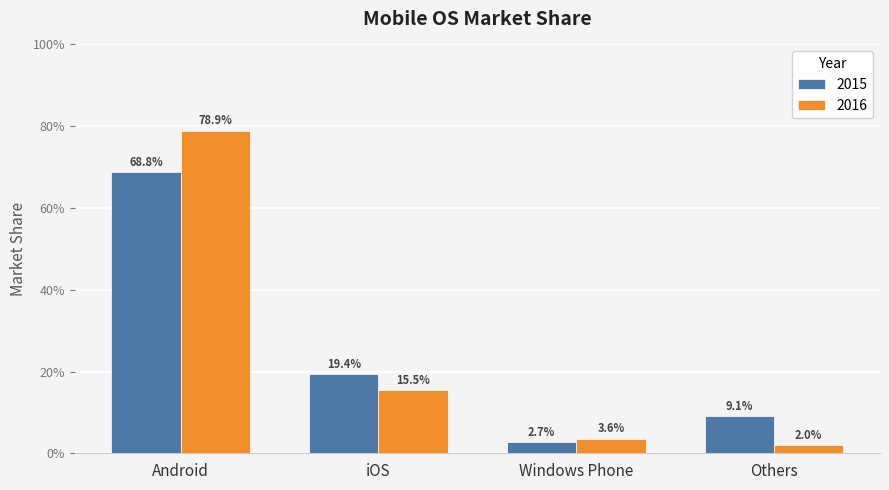

Reading left to right, extract all data points from this chart.

2015: 0.7	0.2	0.0	0.1
2016: 0.8	0.2	0.0	0.0